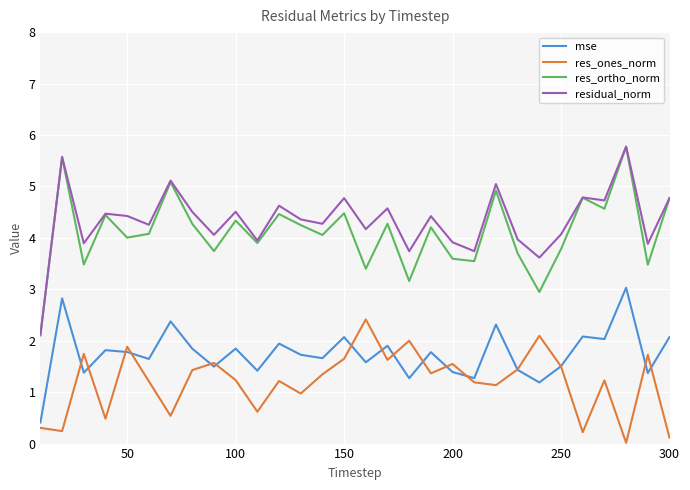

Which series has the largest range (max minus min)?

res_ortho_norm